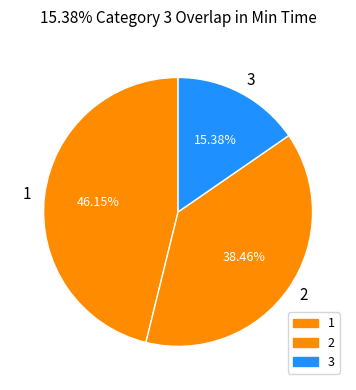

How many segments does this pie chart have?

3